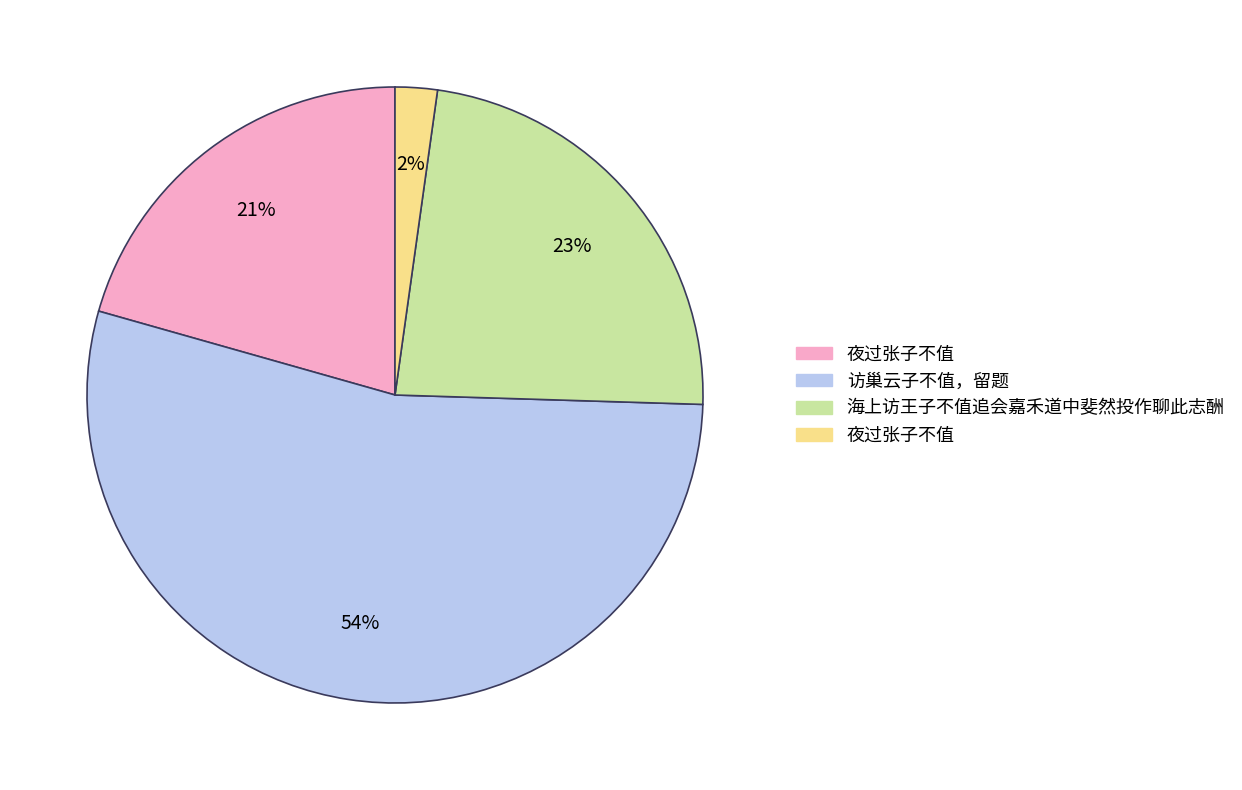

To the nearest percent, what is the difference between the largest and smallest slice percentages?

52%